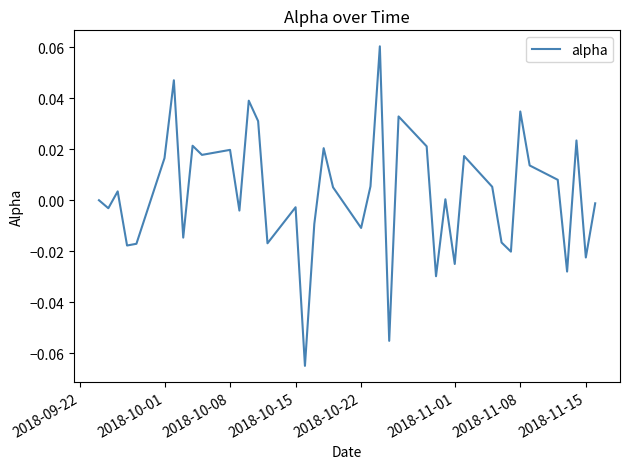

How many lines are shown in the chart?

1